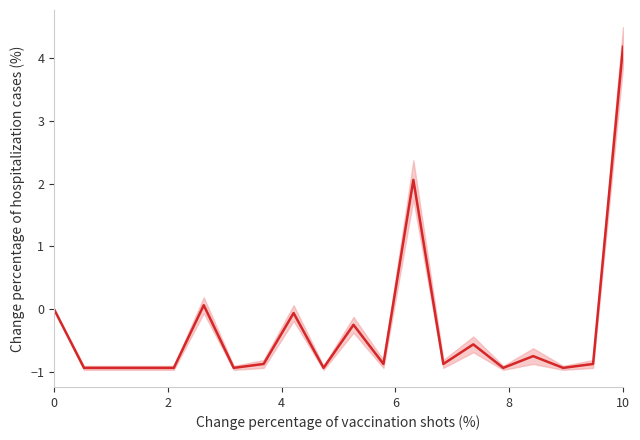

What is the value of the 19th point from the left?

-0.9